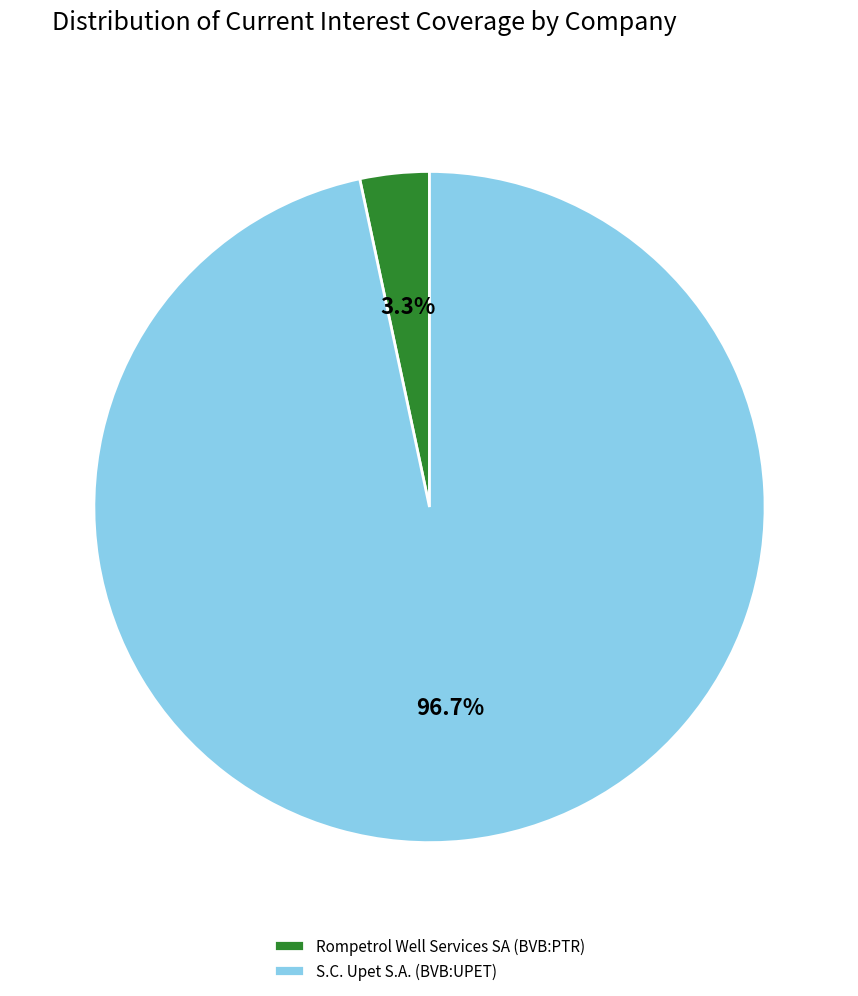

The Rompetrol Well Services SA (BVB:PTR) slice represents 3% of the pie. True or false?

True